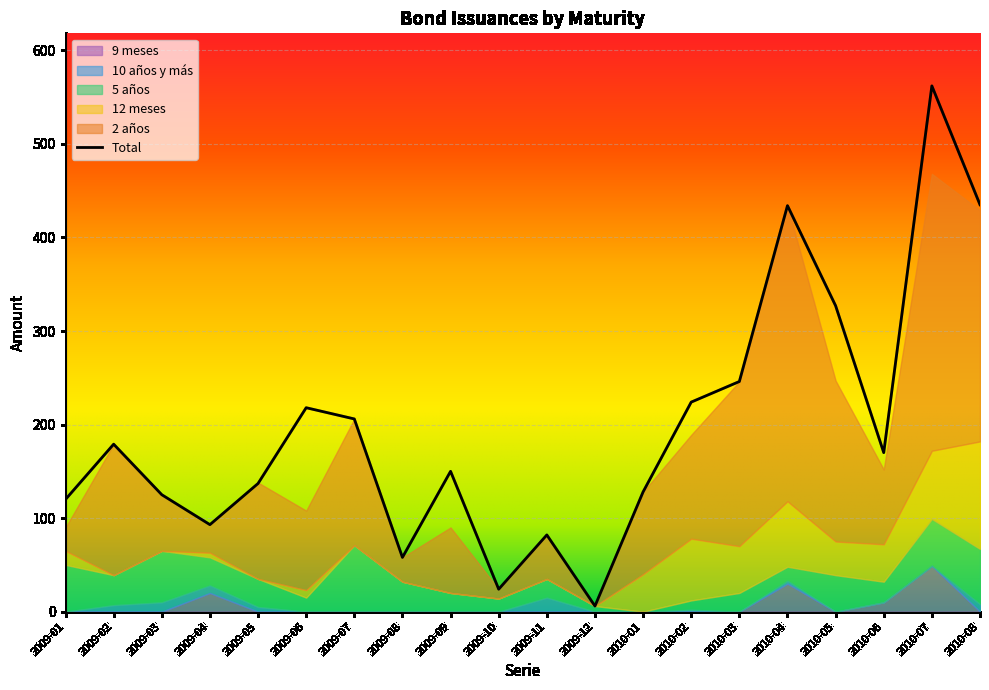

The value of 12 meses at 2010-06 is 40. True or false?

True